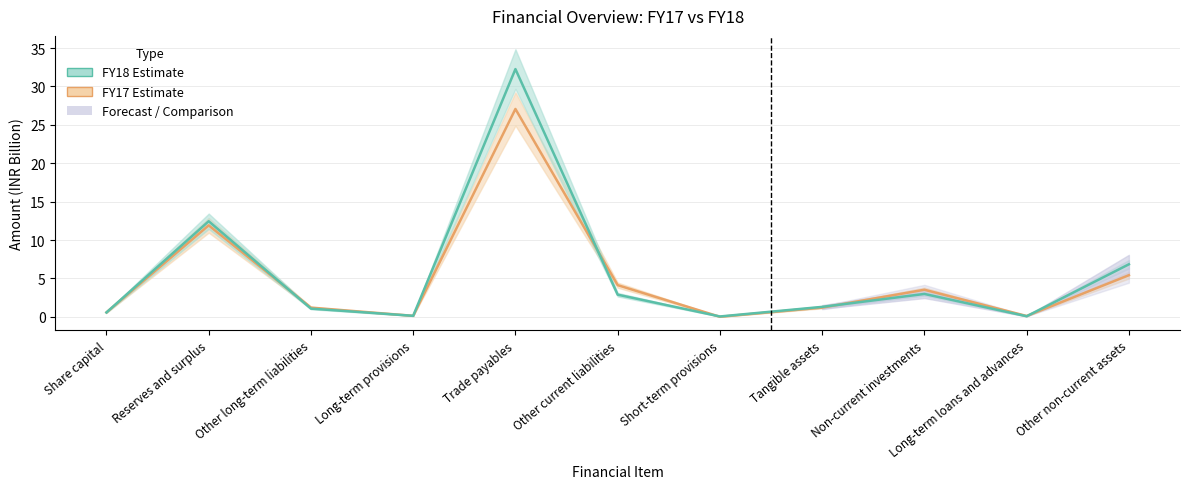

At which category does FY18 reach its first local valley?

Long-term provisions